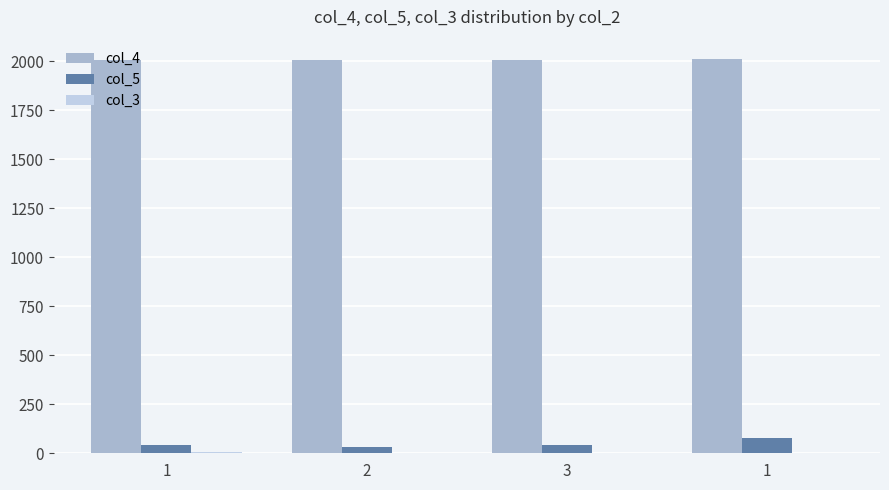

Between 3 and 1, which series saw the biggest shift?

col_5